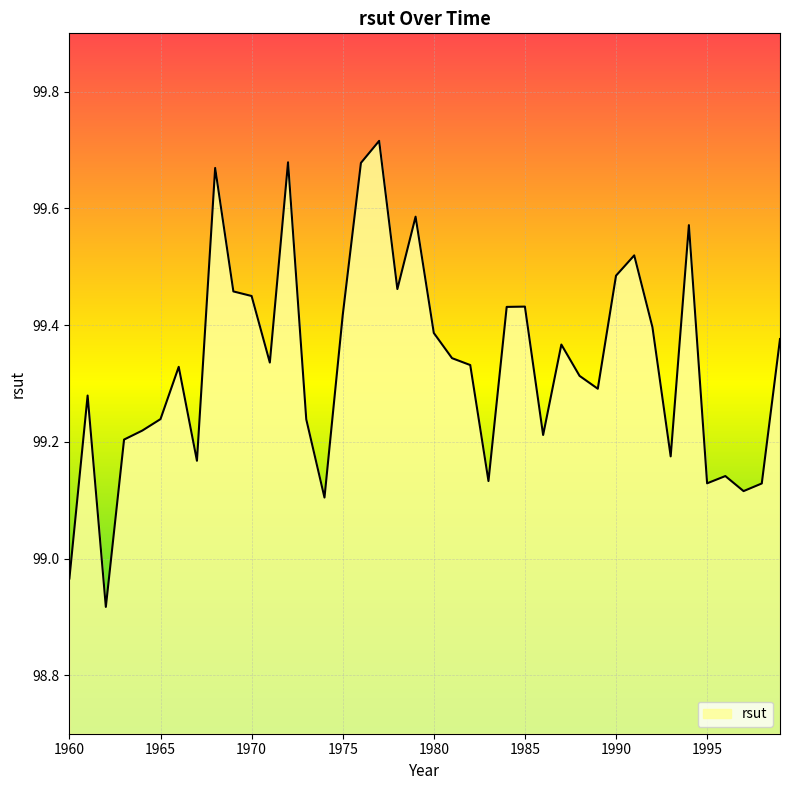

Rank the categories by value from lowest to highest.

1962, 1960, 1974, 1997, 1998, 1995, 1983, 1996, 1967, 1993, 1963, 1986, 1964, 1973, 1965, 1961, 1989, 1988, 1966, 1982, 1971, 1981, 1987, 1999, 1980, 1992, 1975, 1984, 1985, 1970, 1969, 1978, 1990, 1991, 1994, 1979, 1968, 1976, 1972, 1977